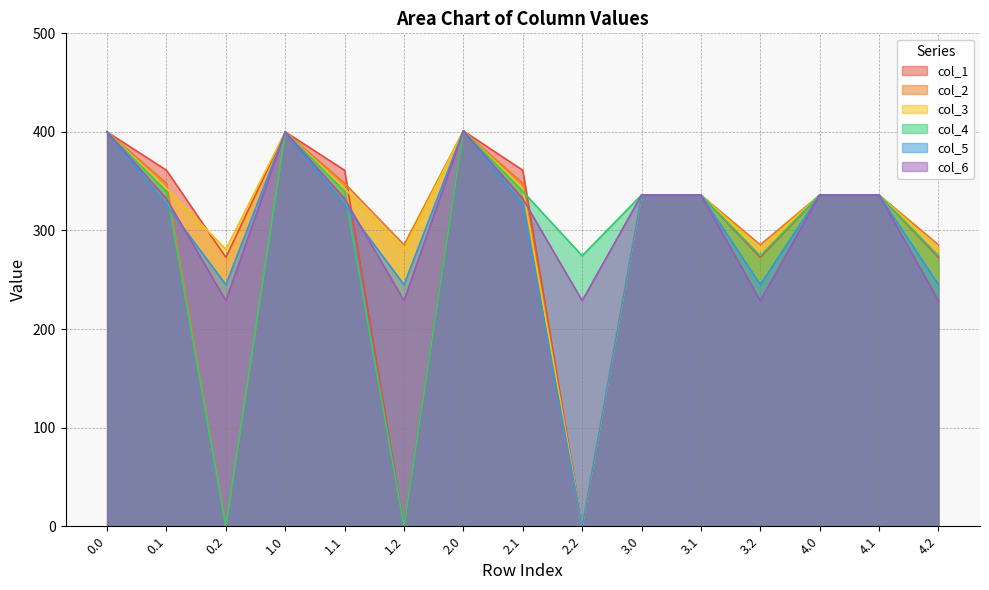

Reading left to right, what are all the values shown in this chart?

col_1: 0.0=400.0	0.1=361.1	0.2=272.7	1.0=400.0	1.1=361.1	1.2=0.0	2.0=401.0	2.1=361.1	2.2=0.0	3.0=336.0	3.1=336.0	3.2=272.7	4.0=336.0	4.1=336.0	4.2=272.7
col_2: 0.0=400.0	0.1=347.9	0.2=0.0	1.0=400.0	1.1=347.9	1.2=285.5	2.0=401.0	2.1=347.9	2.2=0.0	3.0=336.0	3.1=336.0	3.2=285.5	4.0=336.0	4.1=336.0	4.2=285.5
col_3: 0.0=400.0	0.1=342.7	0.2=281.0	1.0=400.0	1.1=342.7	1.2=281.0	2.0=401.0	2.1=342.7	2.2=0.0	3.0=336.0	3.1=336.0	3.2=281.0	4.0=336.0	4.1=336.0	4.2=281.0
col_4: 0.0=400.0	0.1=339.6	0.2=0.0	1.0=400.0	1.1=339.6	1.2=0.0	2.0=401.0	2.1=339.6	2.2=274.4	3.0=336.0	3.1=336.0	3.2=274.4	4.0=336.0	4.1=336.0	4.2=274.4
col_5: 0.0=400.0	0.1=325.7	0.2=245.0	1.0=400.0	1.1=325.7	1.2=245.0	2.0=401.0	2.1=325.7	2.2=0.0	3.0=336.0	3.1=336.0	3.2=245.0	4.0=336.0	4.1=336.0	4.2=245.0
col_6: 0.0=400.0	0.1=332.2	0.2=228.8	1.0=400.0	1.1=332.2	1.2=228.8	2.0=401.0	2.1=332.2	2.2=228.8	3.0=336.0	3.1=336.0	3.2=228.8	4.0=336.0	4.1=336.0	4.2=228.8